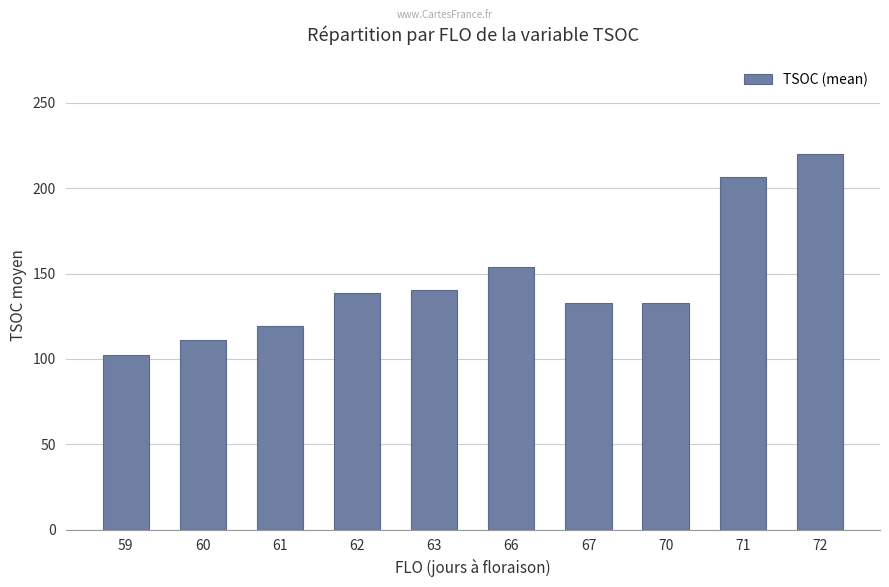

What is the difference between the maximum and minimum values?

117.6